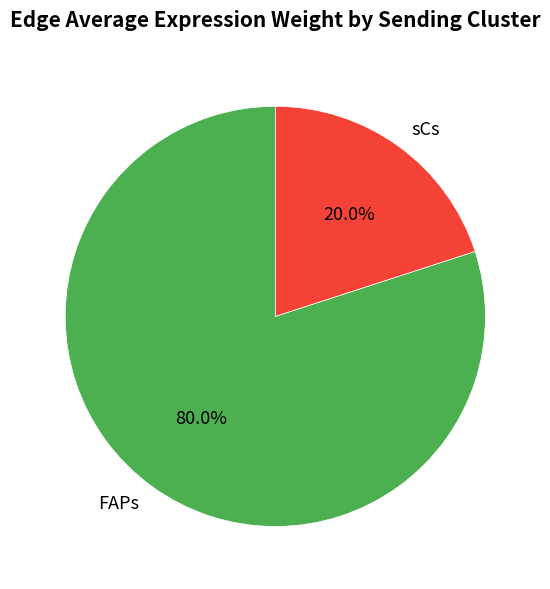

Which category accounts for the majority?

FAPs